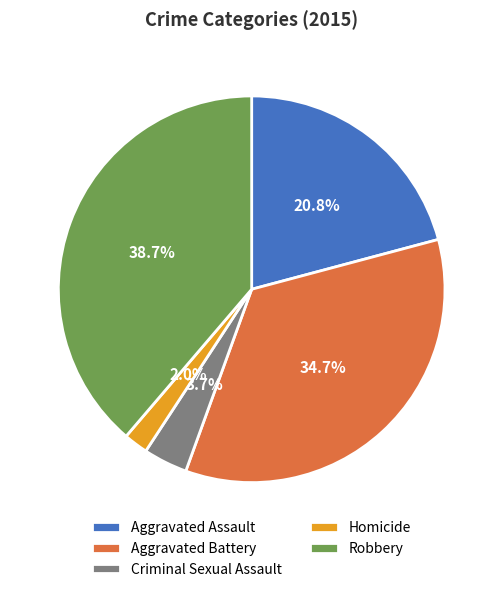

To the nearest percent, what is the difference between the Robbery and Homicide slice percentages?

37%